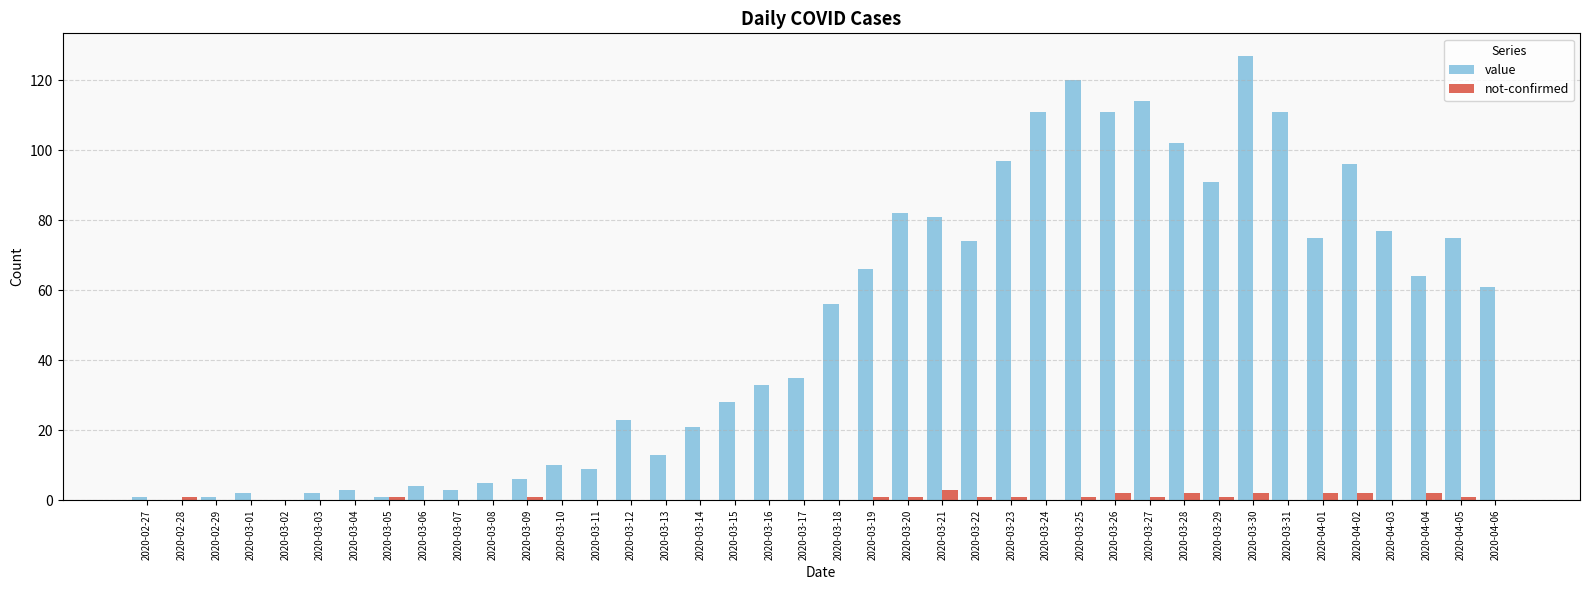

Which series changed the most between 2020-03-23 and 2020-03-30?

value